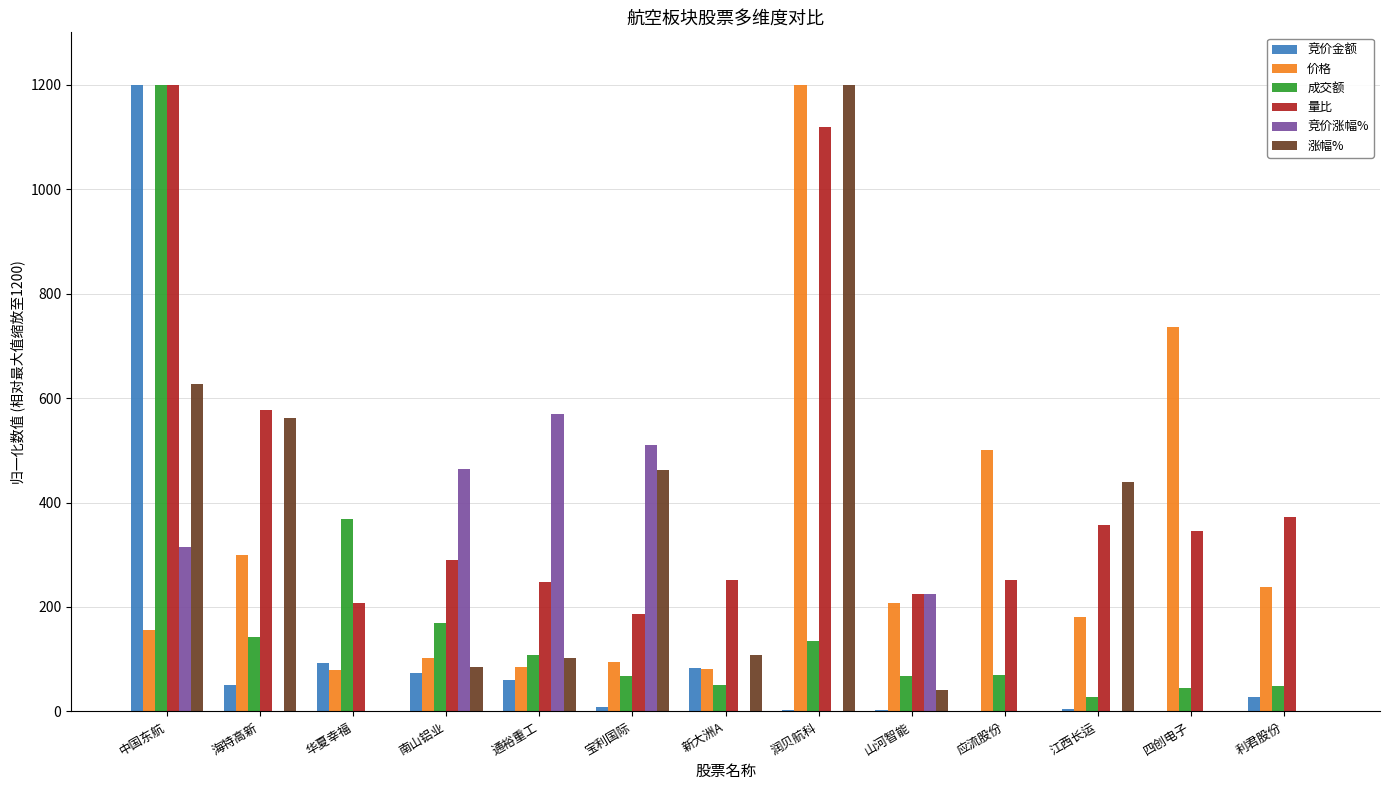

Reading left to right, what are all the values shown in this chart?

竞价金额: 1200.0	51.2	92.6	73.4	61.1	7.7	83.9	2.0	2.7	0.9	4.8	1.7	27.1
价格: 155.5	299.6	80.2	102.5	84.6	95.5	80.5	1200.0	207.6	501.1	180.1	735.6	237.6
成交额: 1200.0	142.8	368.7	168.5	107.7	68.1	49.7	134.1	68.2	70.0	27.2	45.7	48.4
量比: 1200.0	577.1	207.8	290.6	248.3	185.8	251.4	1118.1	224.9	252.0	357.2	345.6	371.5
竞价涨幅%: 315.0	-495.0	-600.0	465.0	570.0	510.0	-1200.0	-45.0	225.0	0.0	-810.0	-255.0	0.0
涨幅%: 627.1	562.0	-108.6	84.2	103.2	461.5	108.6	1200.0	40.7	-257.9	439.8	-70.6	-143.9